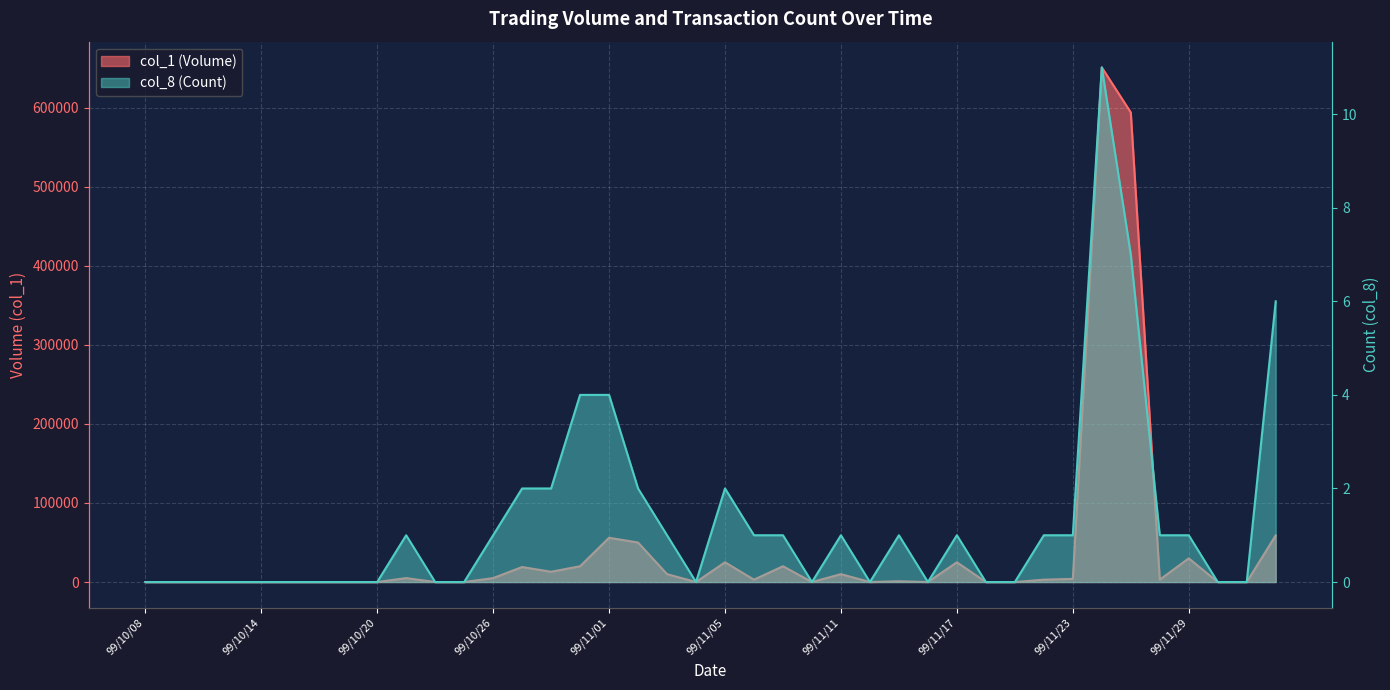

What is the sum of all col_8 (Count) values?

52